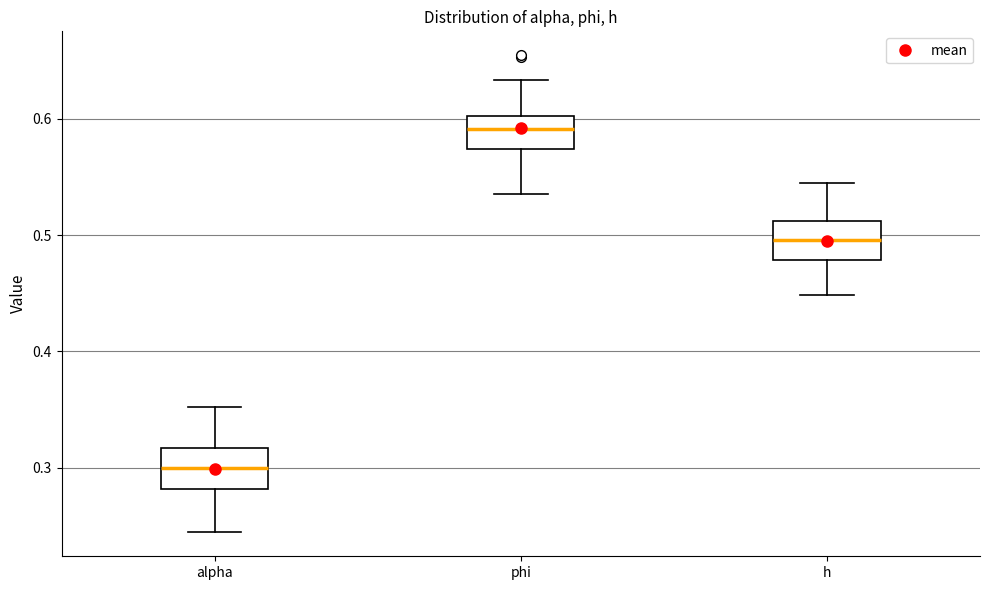

Which box's median line is the highest?

phi